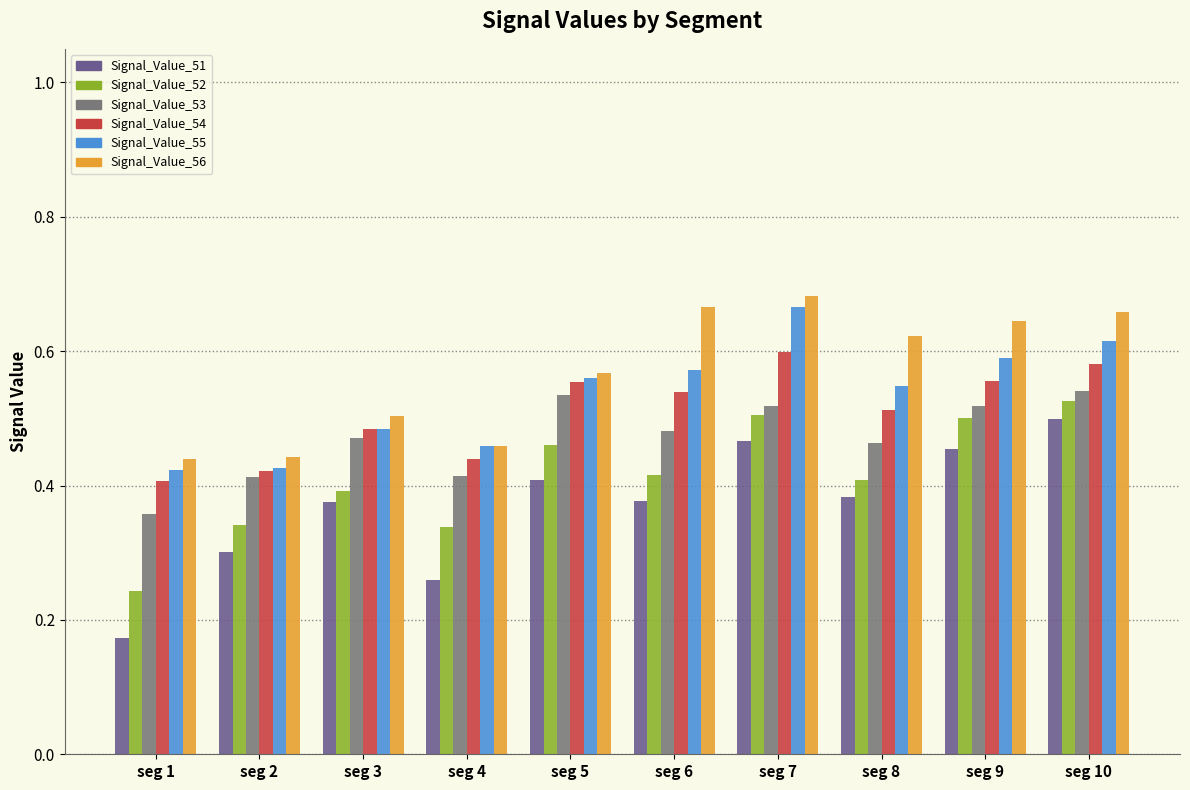

The Signal_Value_56 series shows 0.4 at seg 7. True or false?

False